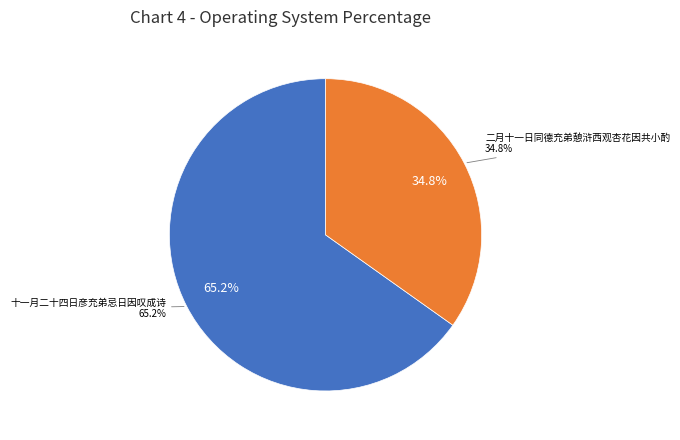

To the nearest percent, what is the average slice percentage?

50%